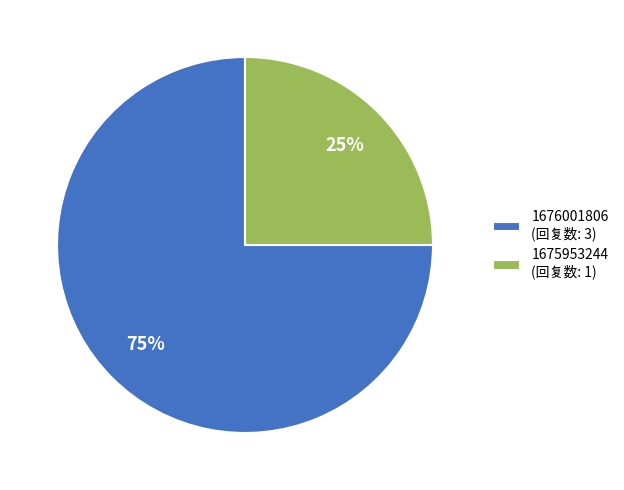

The 1676001806 slice represents 75% of the pie. True or false?

True